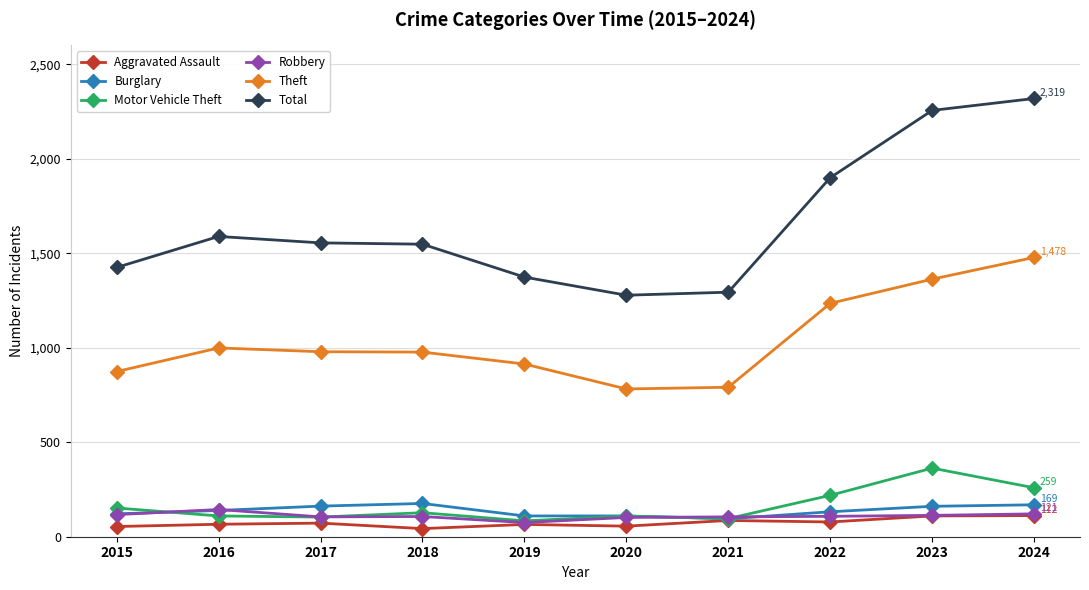

What is the value of the Robbery point at the 9th from the left?

113